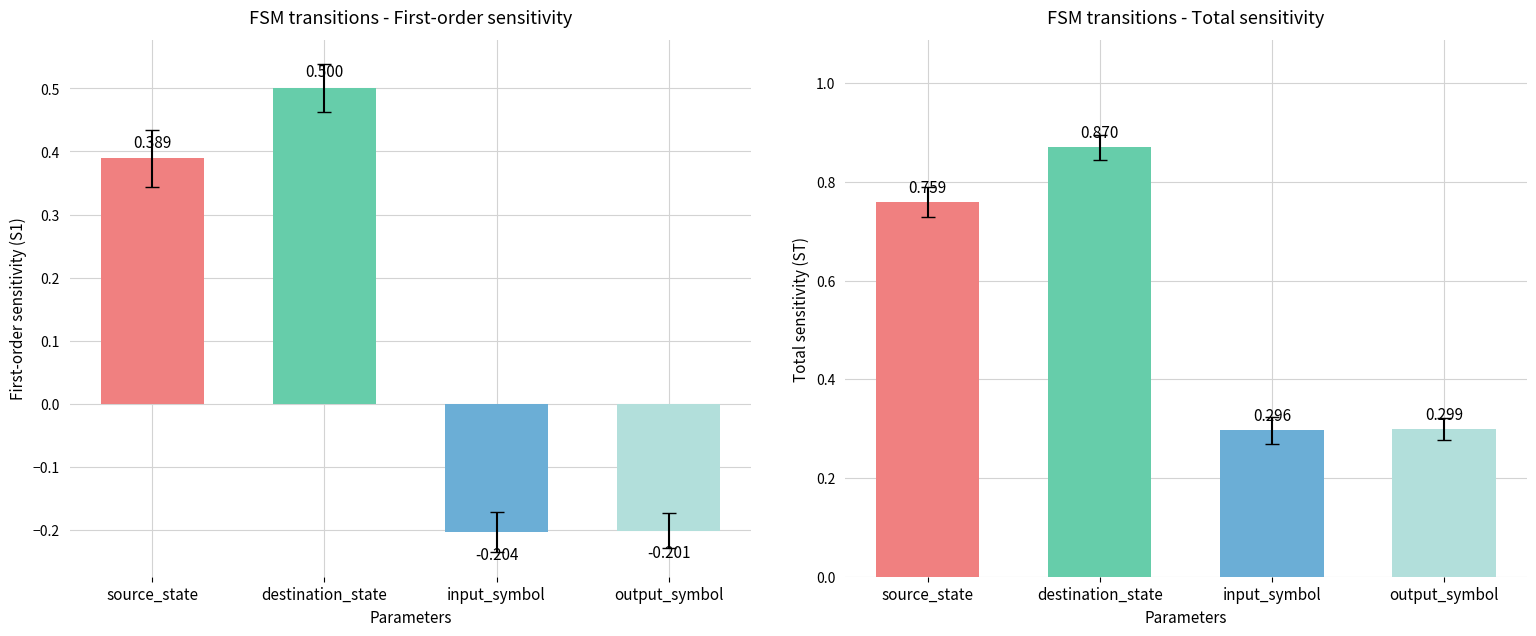

Count the number of data series in this chart.

2